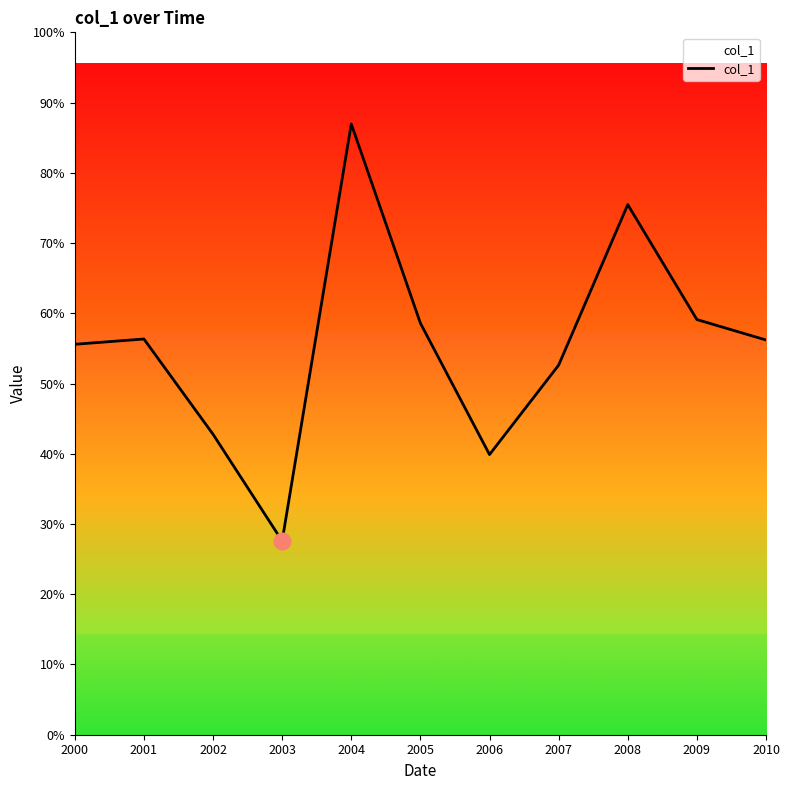

Is this an area chart (filled region under the line)?

Yes